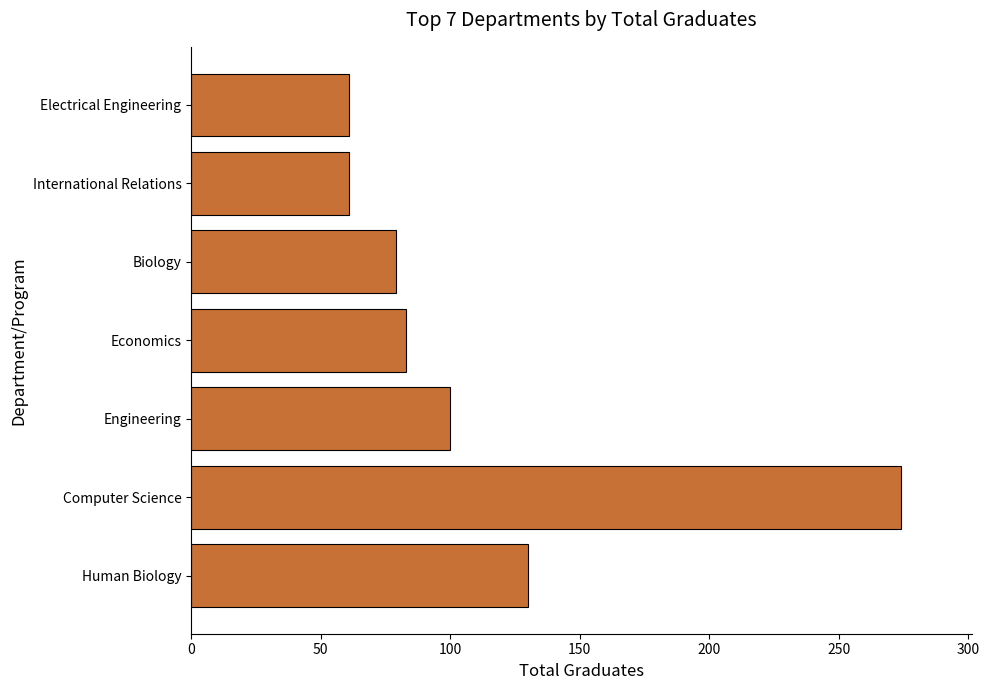

Does the chart contain any negative values?

No